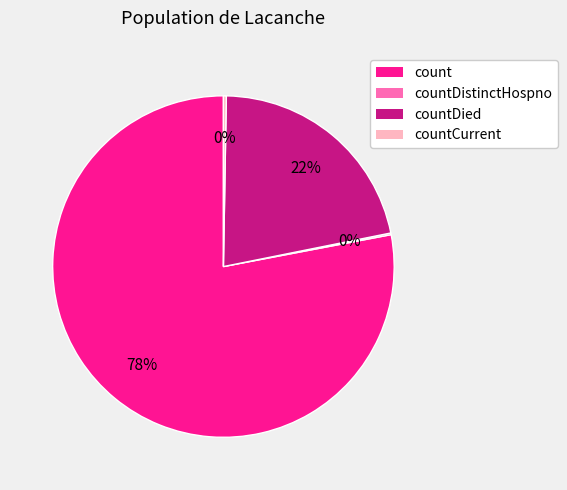

To the nearest percent, what is the difference between the largest and smallest slice percentages?

78%